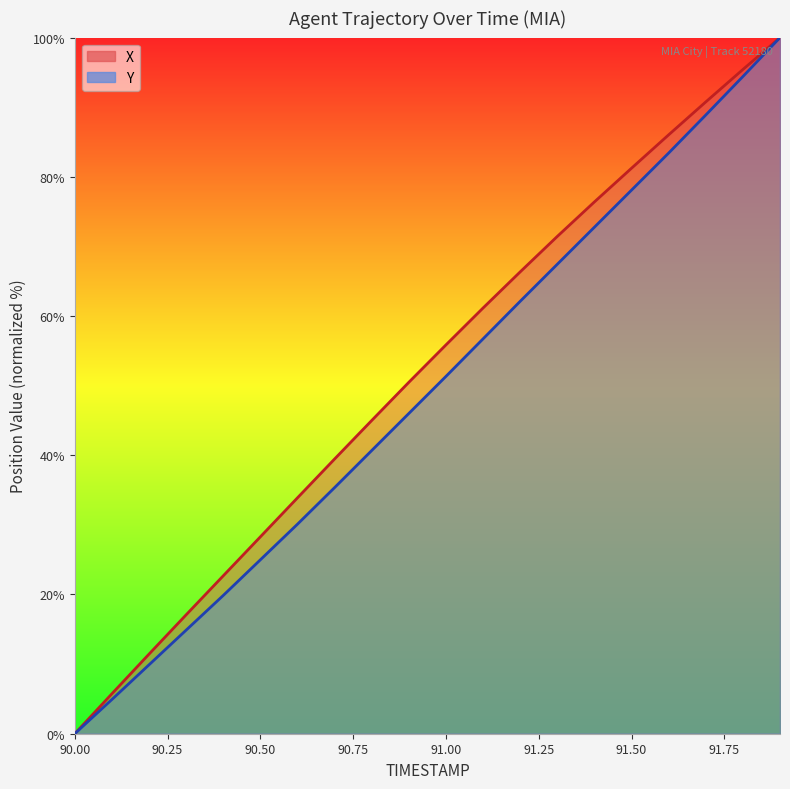

What is the spread (max minus min) of values at 90.1?

0.8